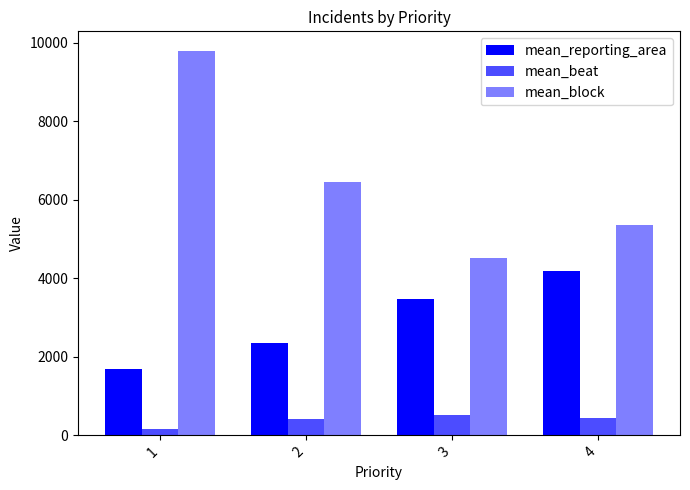

Reading left to right, transcribe all the data shown in this chart.

mean_reporting_area: 1695	2356	3483	4191
mean_beat: 164	412	518	438
mean_block: 9800	6461	4508	5350